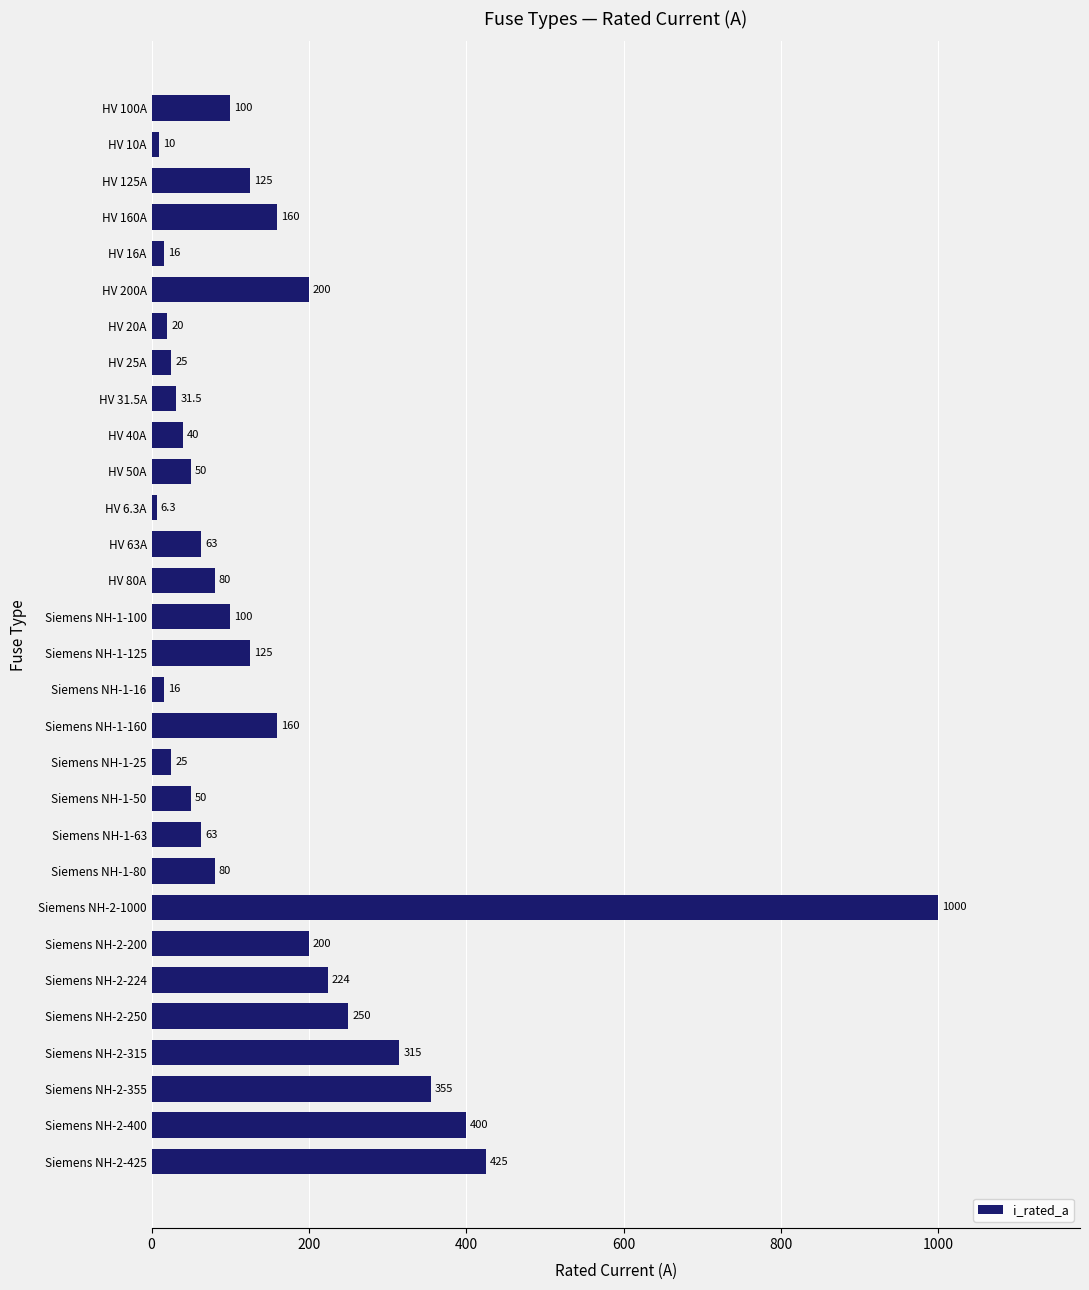

At which category does the chart reach its minimum across all series?

HV 6.3A